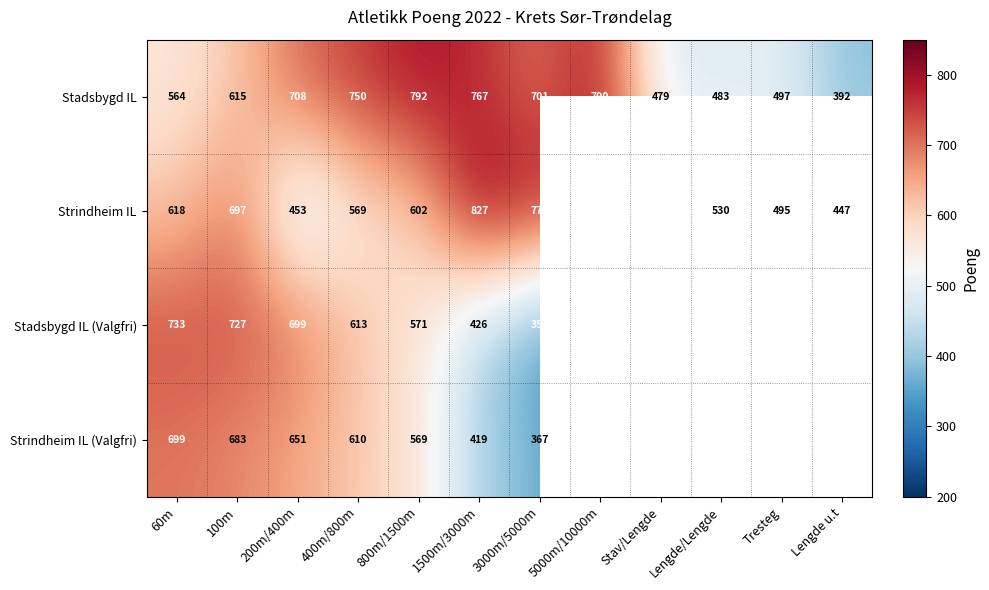

What is the lowest value of the Stadsbygd IL series?

392